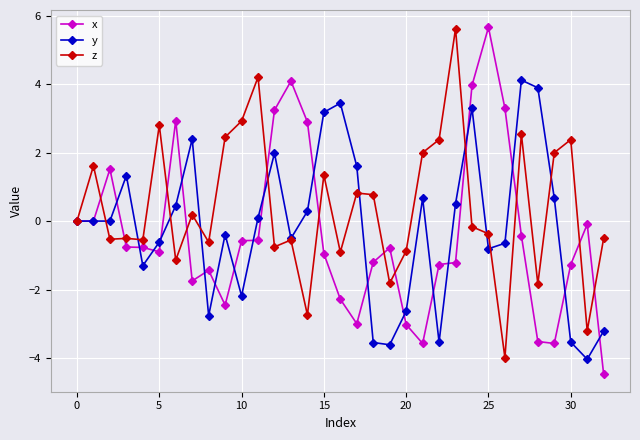

True or false: y has more than 1 points higher than both neighbors.

True